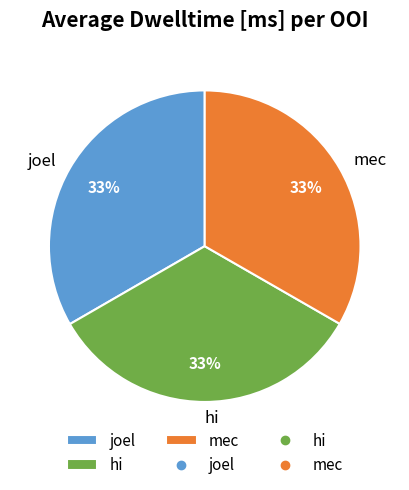

Is joel the majority of the pie?

No